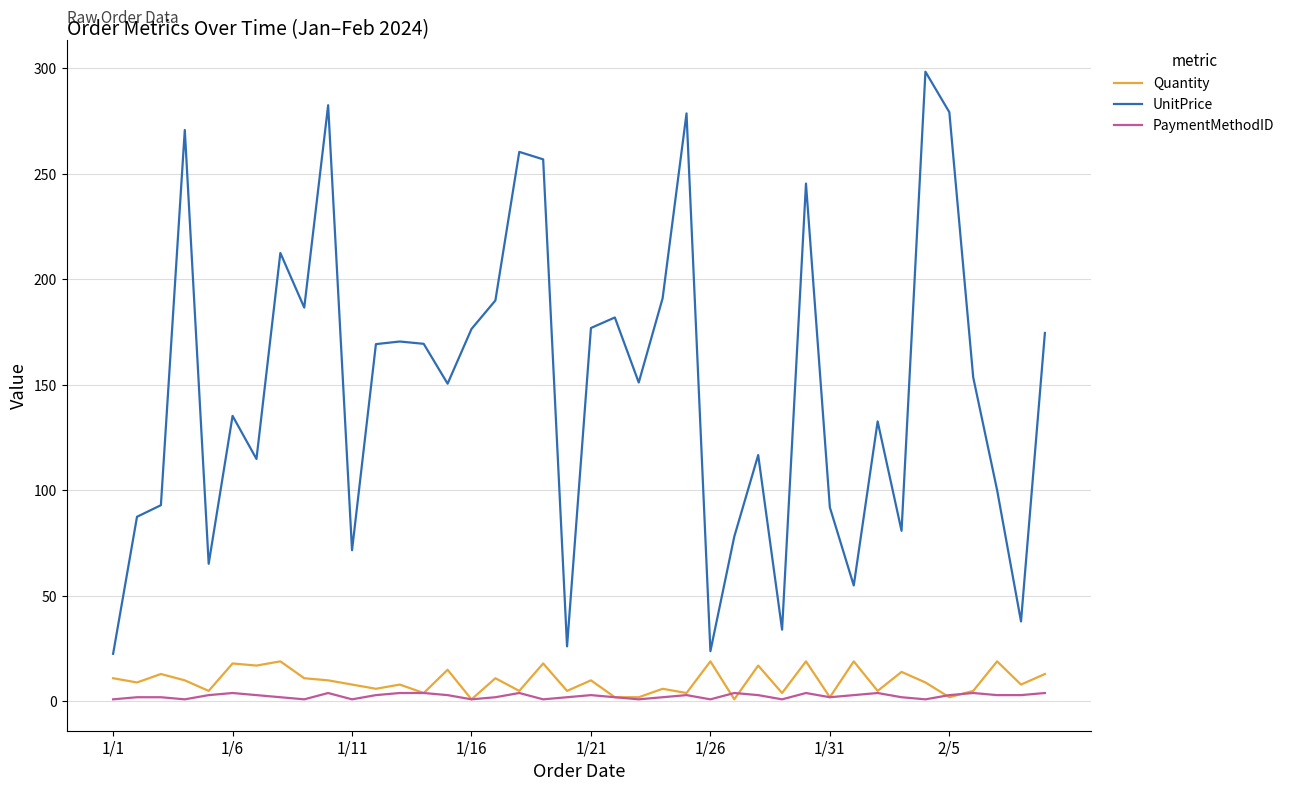

Which series has the largest total across all categories?

UnitPrice